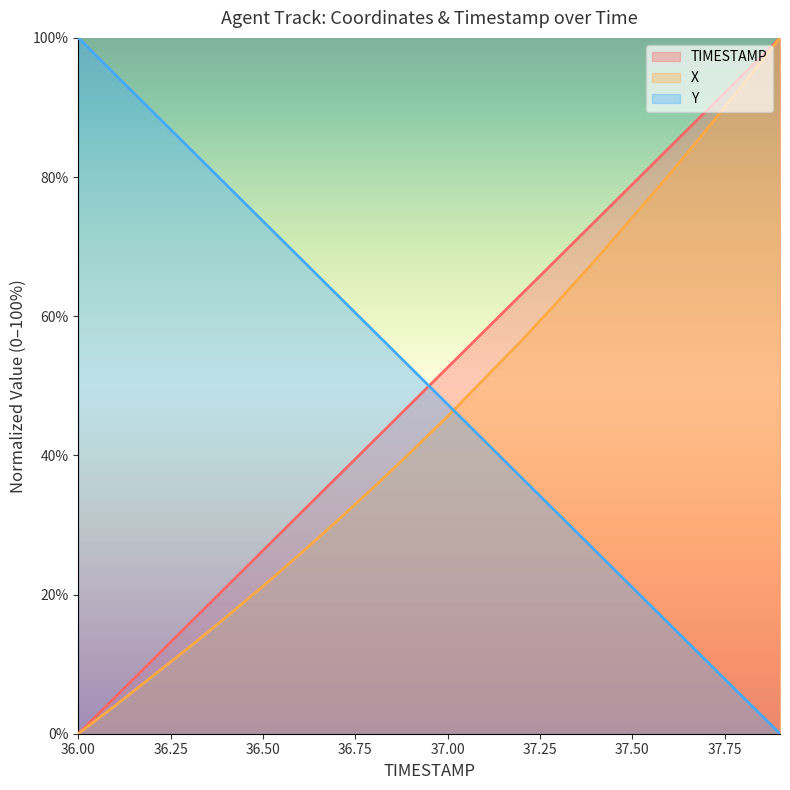

Does the chart display data point markers on the line(s)?

No